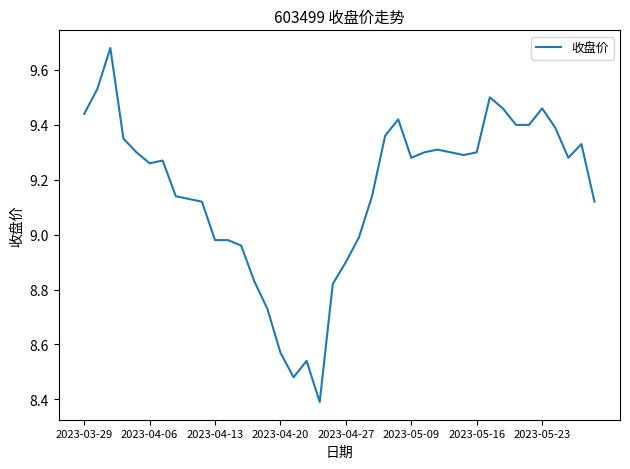

What is the smallest value displayed?

8.4